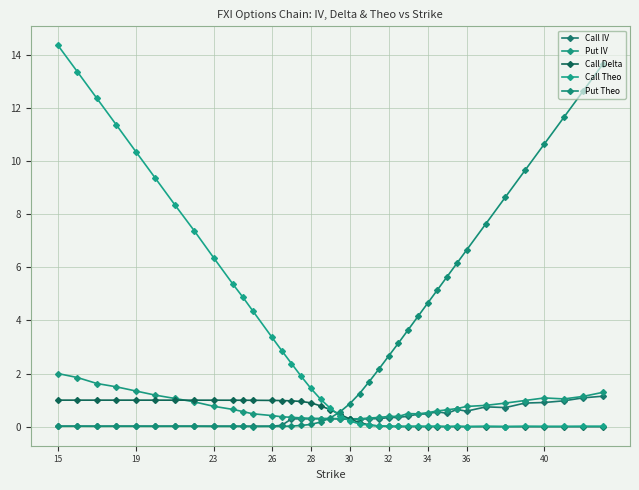

Which series has the widest spread of values?

Call Theo